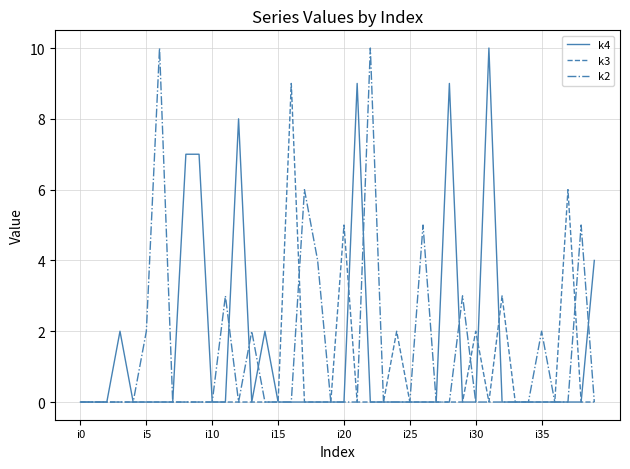

Where is k2 nearest to the value 5?

26